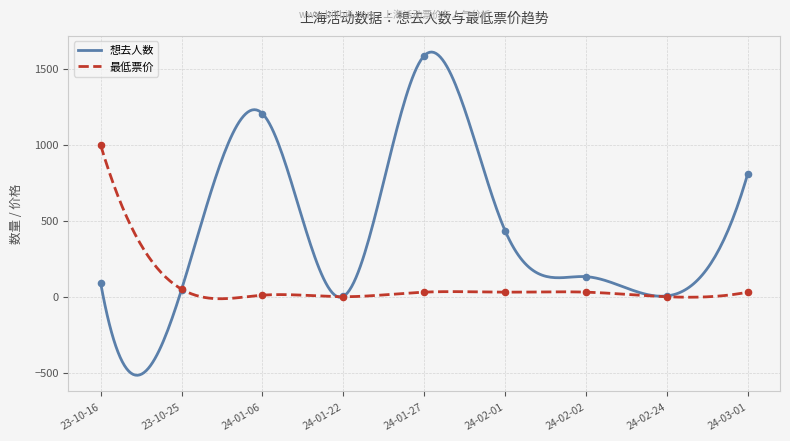

Which series has the widest spread of Y values?

想去人数